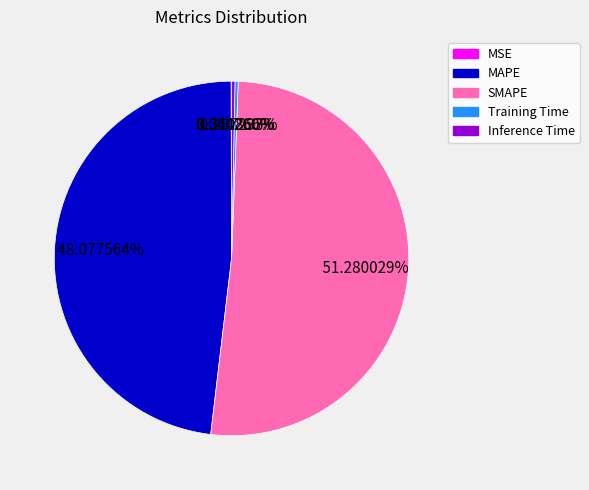

How much of the chart is everything except MAPE?

51.9%